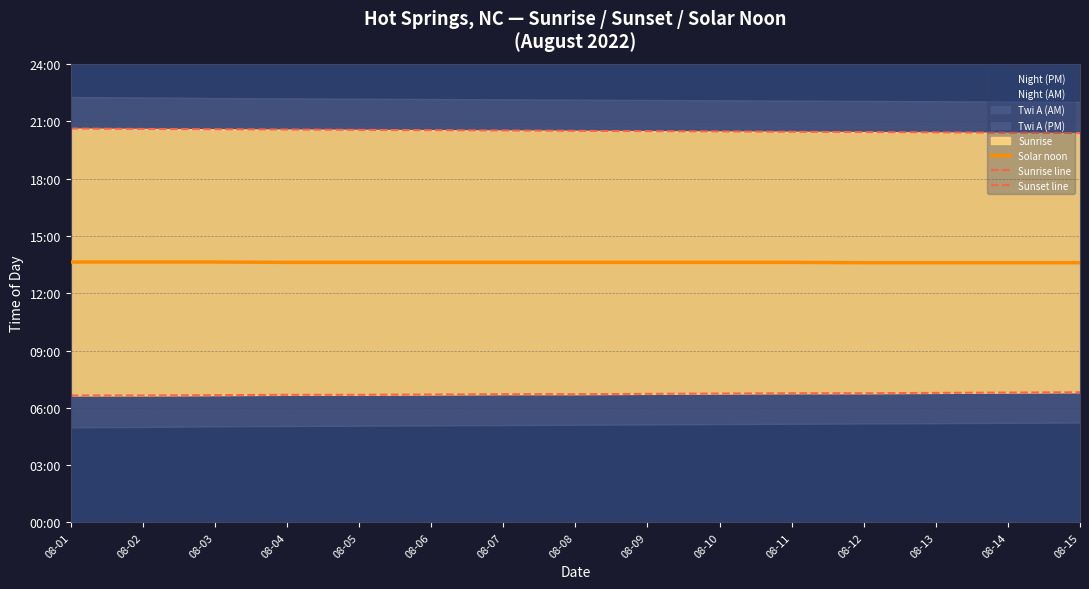

Count the number of categories in the chart.

15